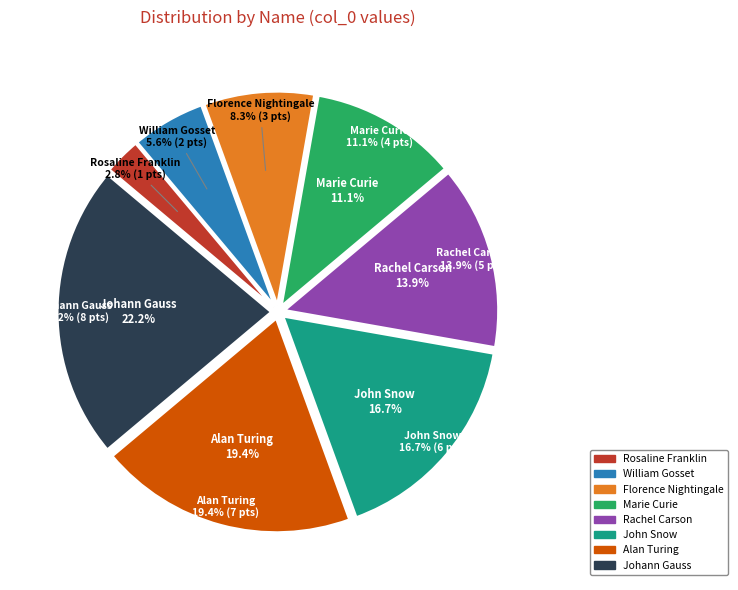

Which slice is the smallest?

Rosaline Franklin